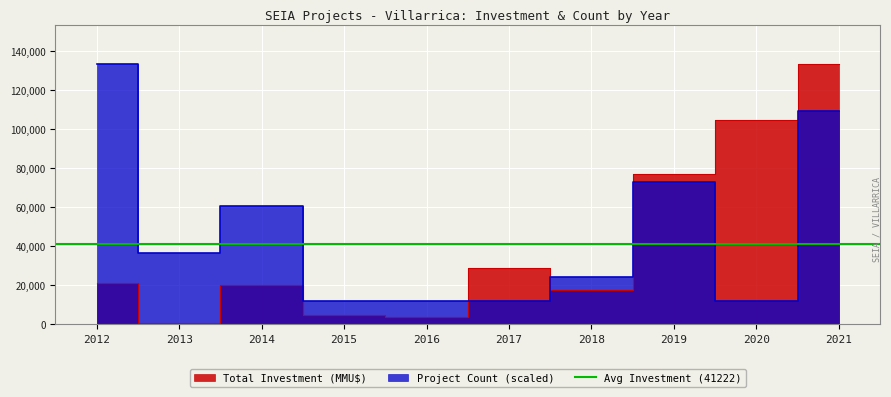

What is the spread (max minus min) of values at 2012?

112254.0